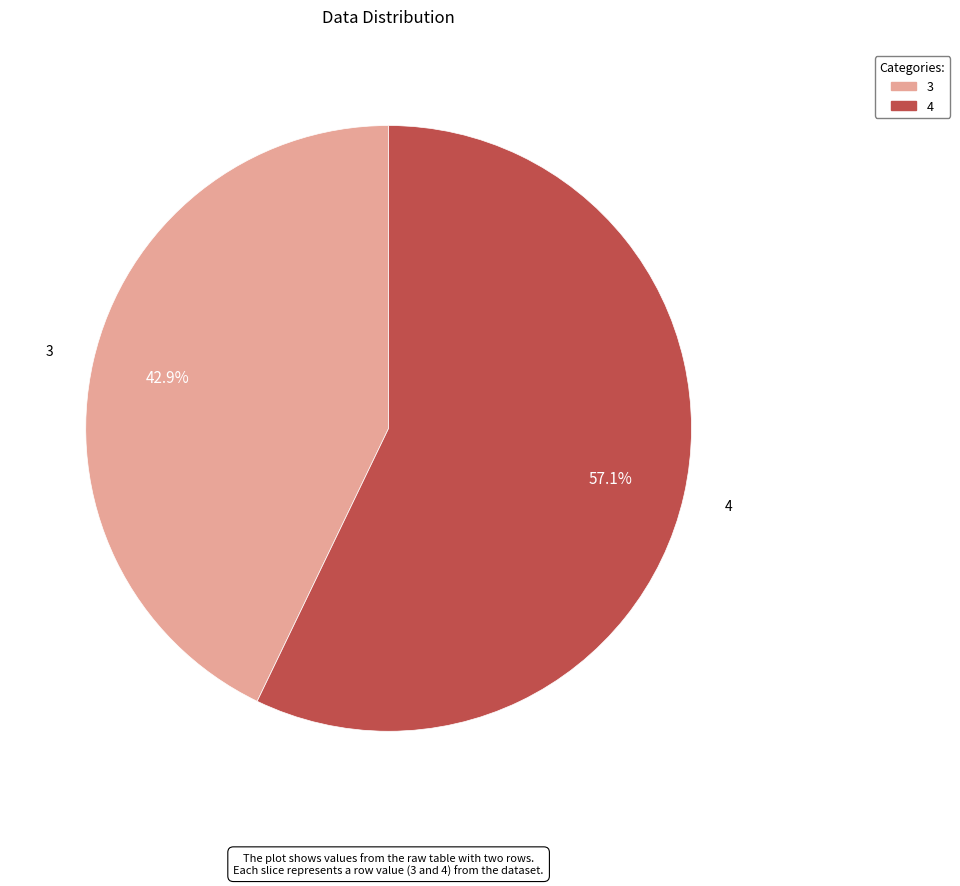

To the nearest percent, what is the average slice percentage?

50%